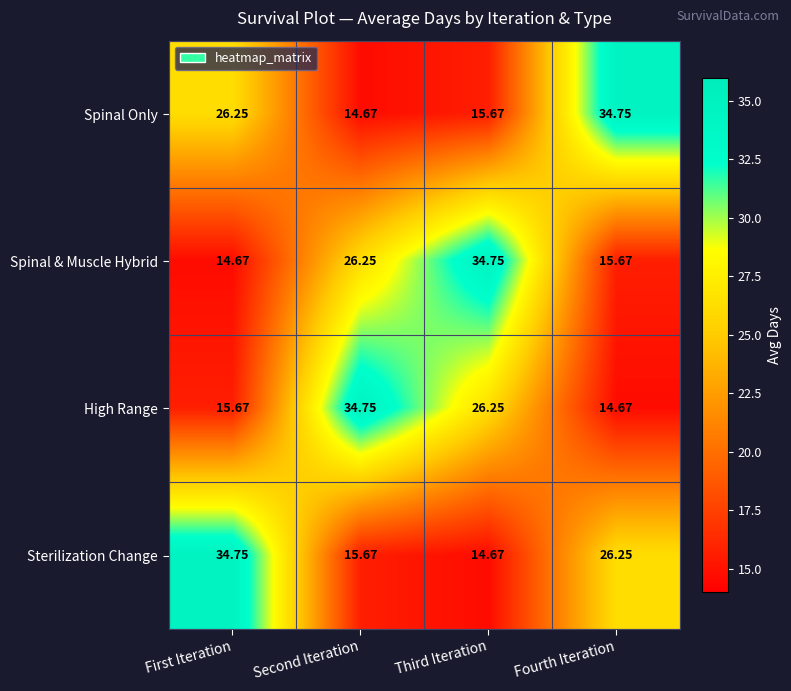

List the labels in order of Sterilization Change value, largest first.

First Iteration, Fourth Iteration, Second Iteration, Third Iteration